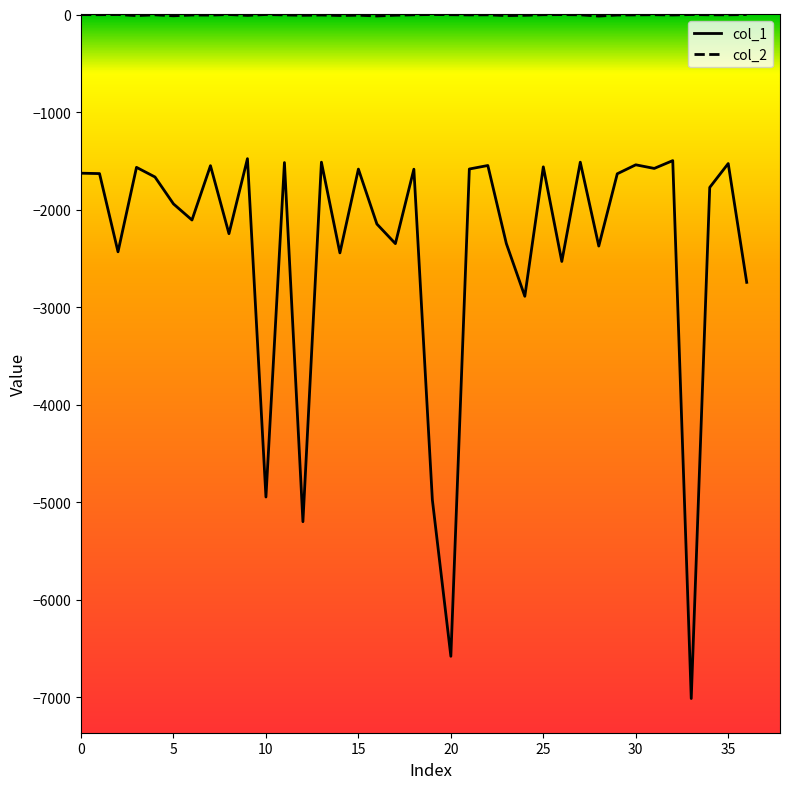

True or false: col_1 and col_2 intersect in this chart.

False